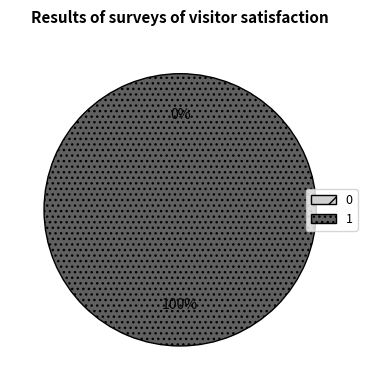

How many segments does this pie chart have?

2